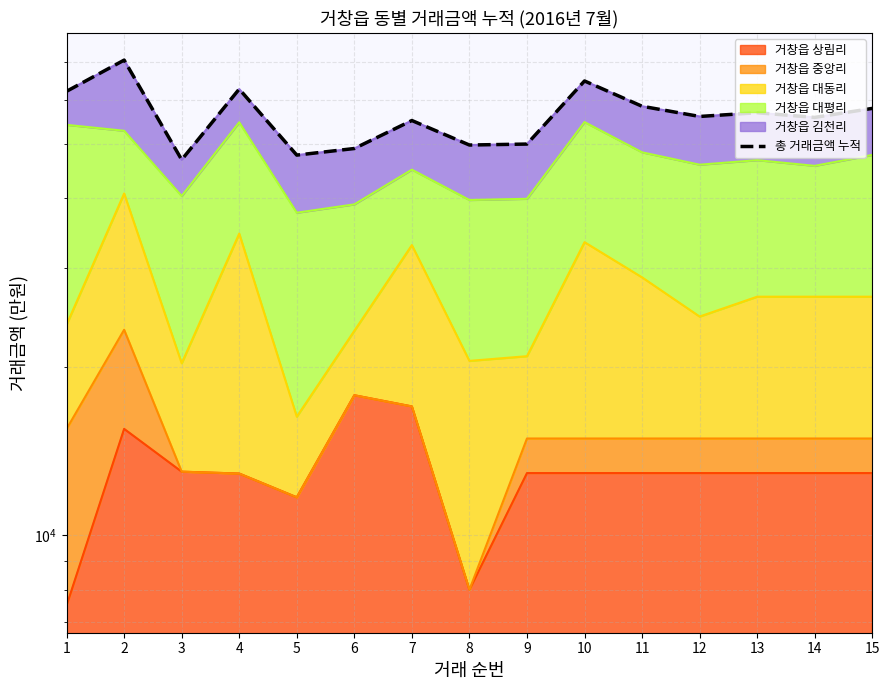

What is the minimum value shown in the chart?

46876.0